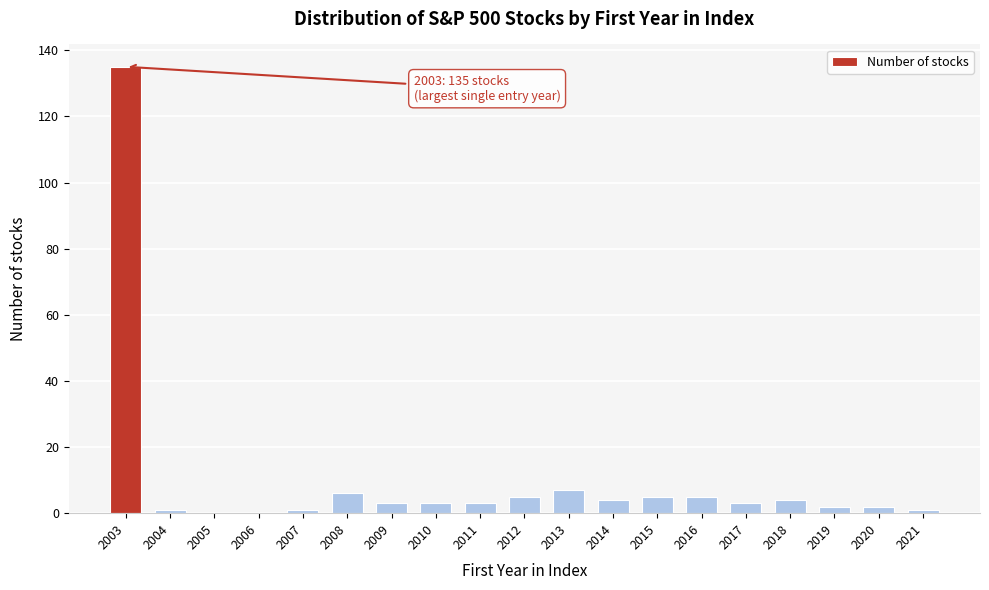

Reading right to left, transcribe all the data shown in this chart.

2021=1	2020=2	2019=2	2018=4	2017=3	2016=5	2015=5	2014=4	2013=7	2012=5	2011=3	2010=3	2009=3	2008=6	2007=1	2006=0	2005=0	2004=1	2003=135